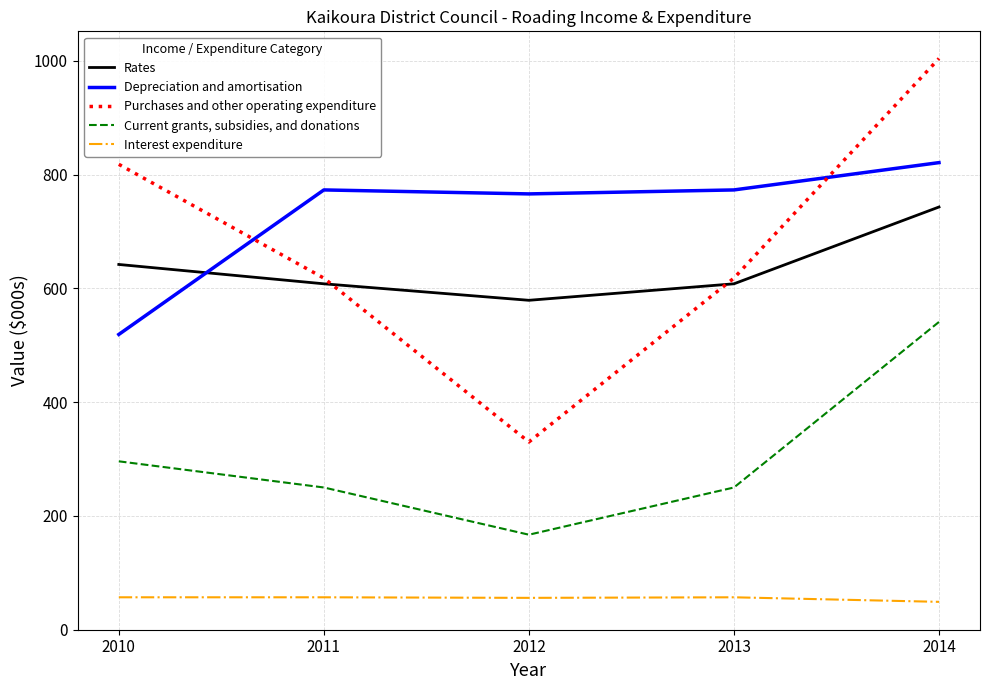

What is the total value across all series at 2013?

2306